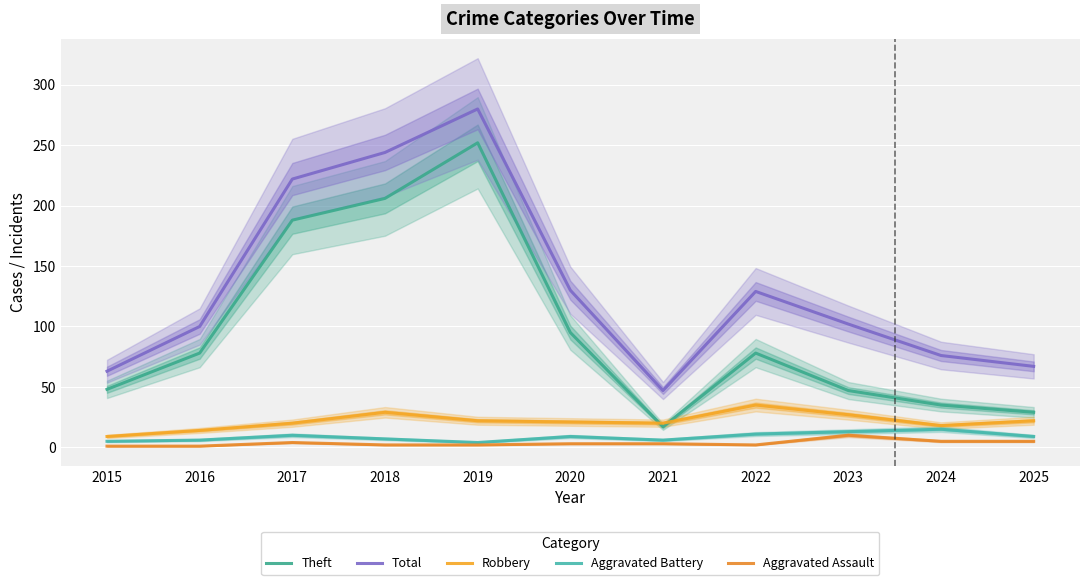

Reading left to right, list all the values displayed in this chart.

Theft: 48	78	188	206	252	95	17	78	47	35	29
Total: 63	100	222	244	280	130	47	129	102	76	67
Robbery: 9	14	20	29	22	21	20	35	27	18	22
Aggravated Battery: 5	6	10	7	4	9	6	11	13	15	9
Aggravated Assault: 1	1	4	2	2	3	3	2	10	5	5